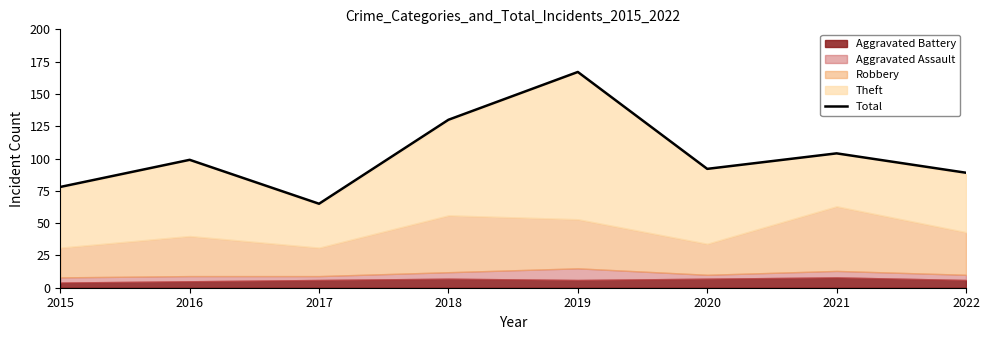

At which label is the value closest to 116?

2021